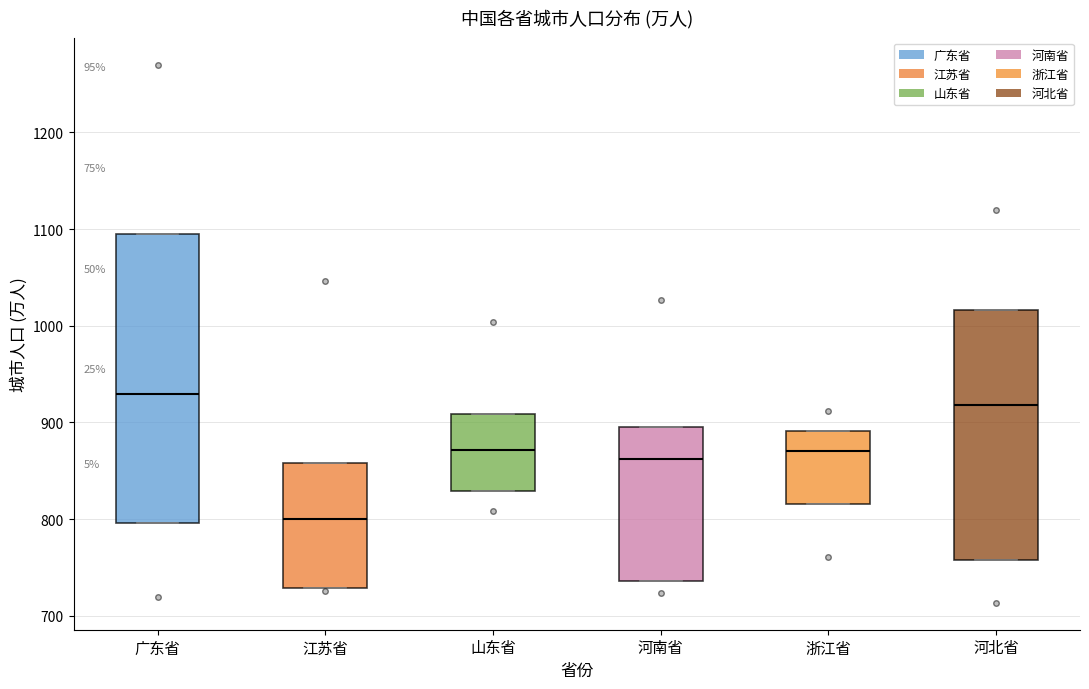

Reading left to right, transcribe this box plot: for each box, give where its median line is, the range the box spans, and where its two whiskers end, as read against the y-axis. The values are not printed on the chart, so give them approximately, as read against the axis.

广东省: median 930, box 800 to 1090, whiskers 800 to 1090
江苏省: median 800, box 730 to 860, whiskers 730 to 860
山东省: median 870, box 830 to 910, whiskers 830 to 910
河南省: median 860, box 740 to 900, whiskers 740 to 900
浙江省: median 870, box 820 to 890, whiskers 820 to 890
河北省: median 920, box 760 to 1020, whiskers 760 to 1020